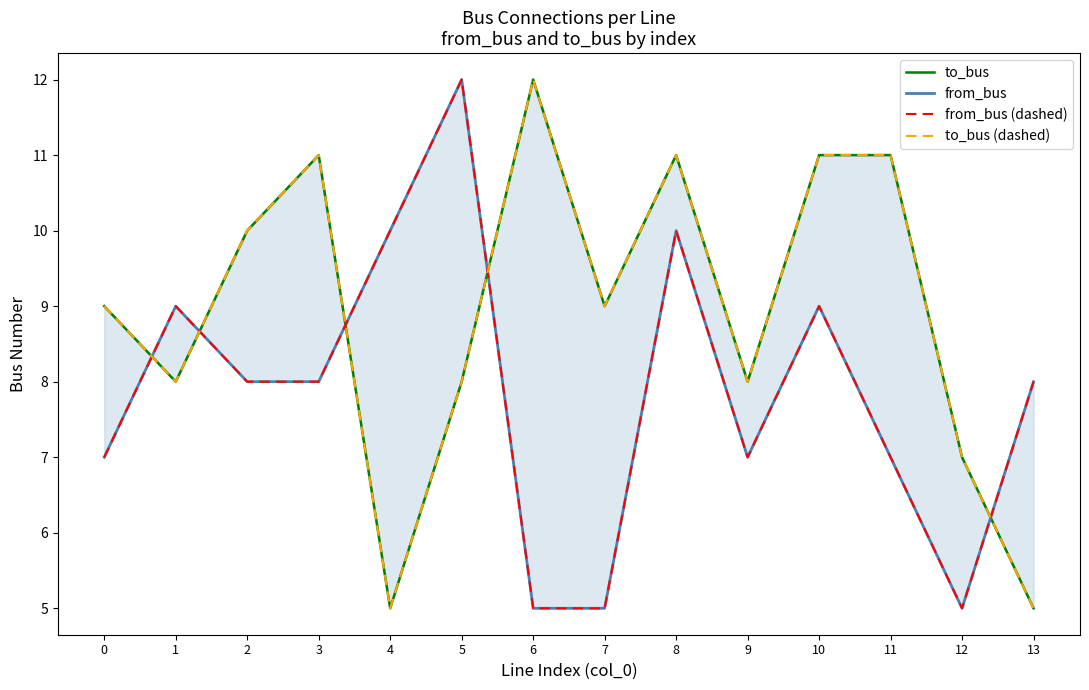

Where does the to_bus (dashed) series first go above 9?

2